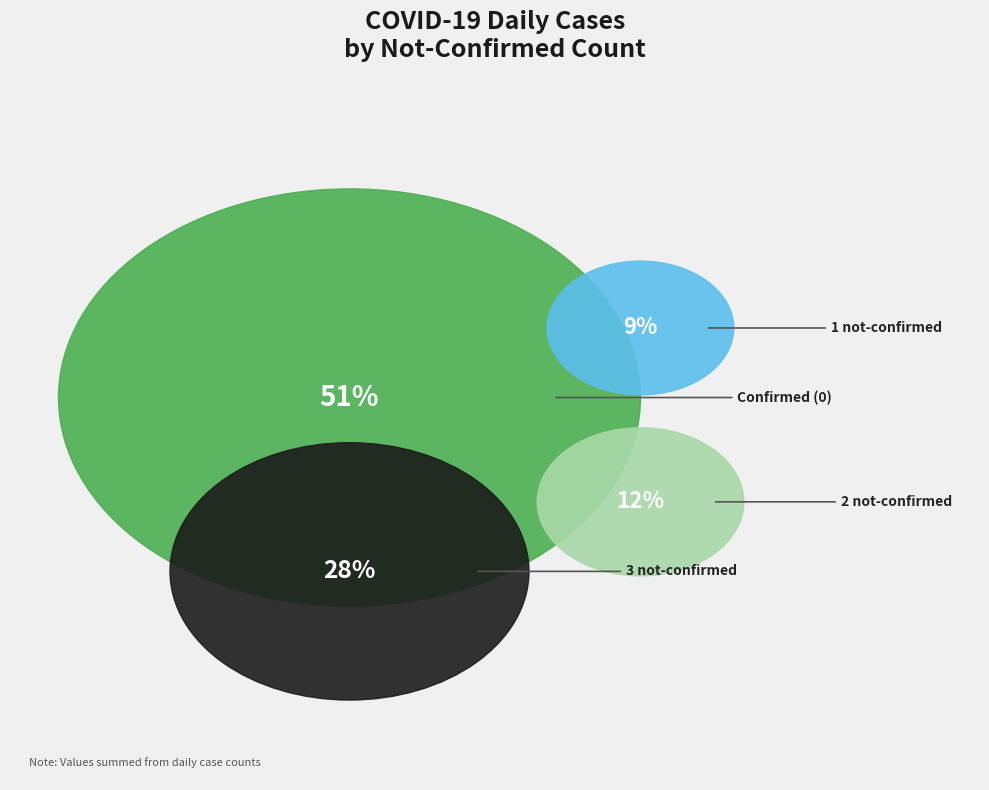

Does 33 account for over 50% of the chart?

No